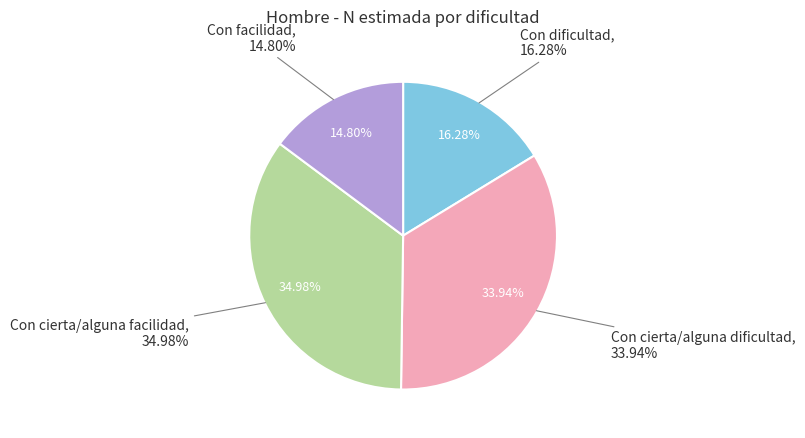

Which category has the smallest portion of the pie?

Con facilidad